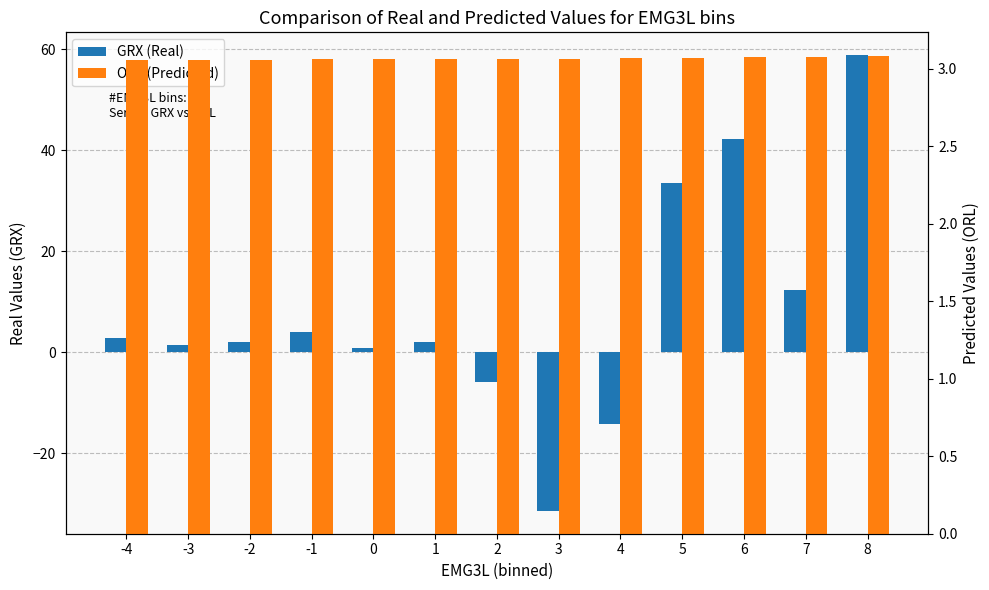

Where is ORL (Predicted) nearest to the value 3?

-4